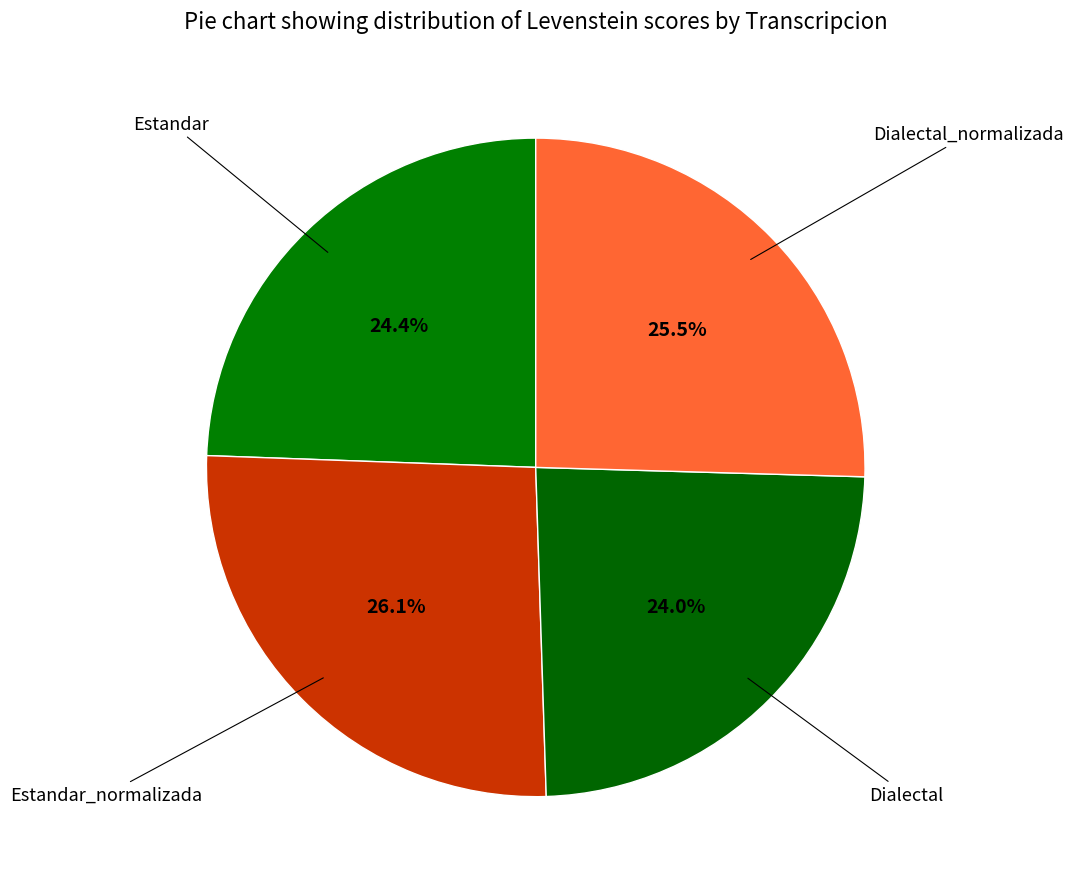

Count the number of slices in the pie.

4